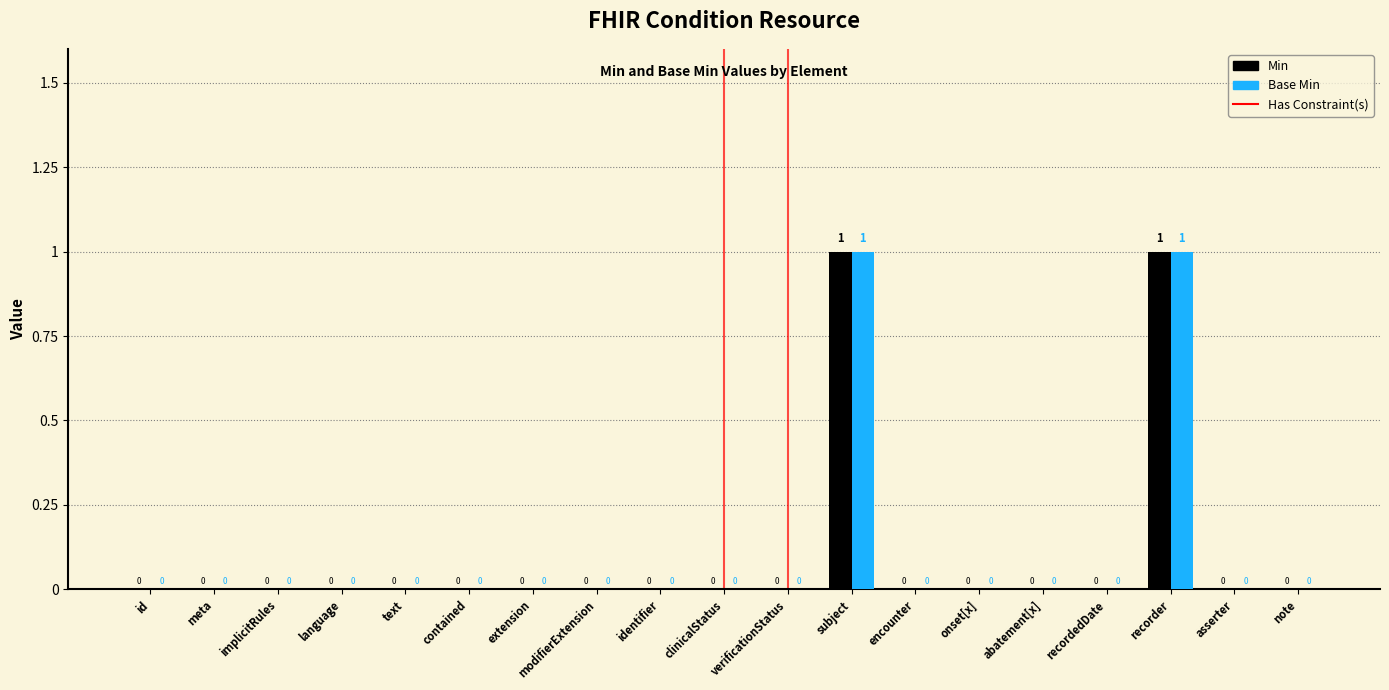

The Min series shows 0 at verificationStatus. True or false?

True